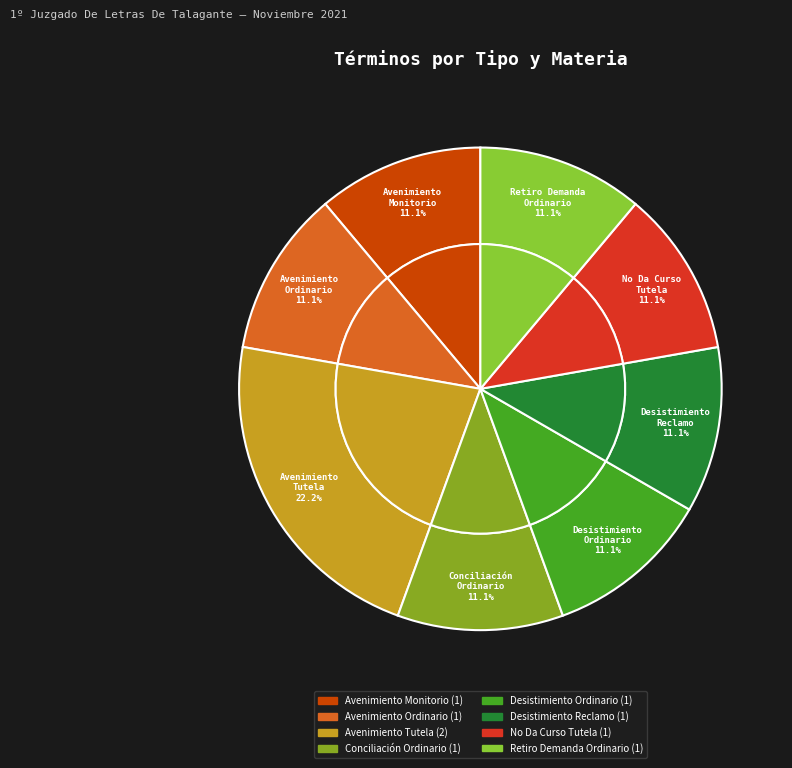

Does Retiro Demanda
Ordinario represent more than half of the total?

No